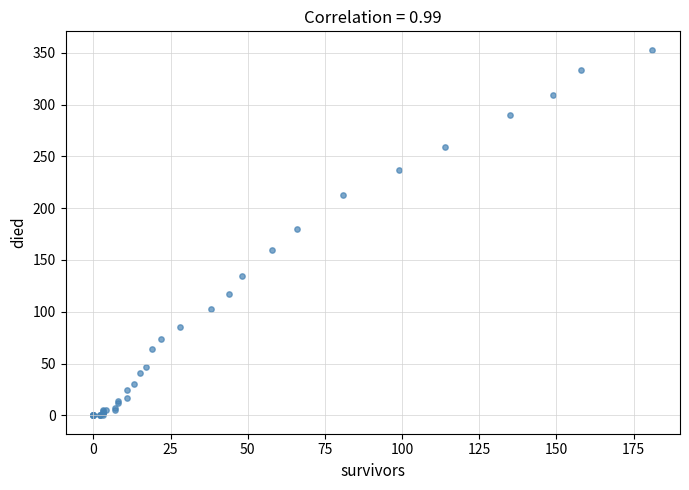

What Y value in the scatter plot is closest to 176?

180